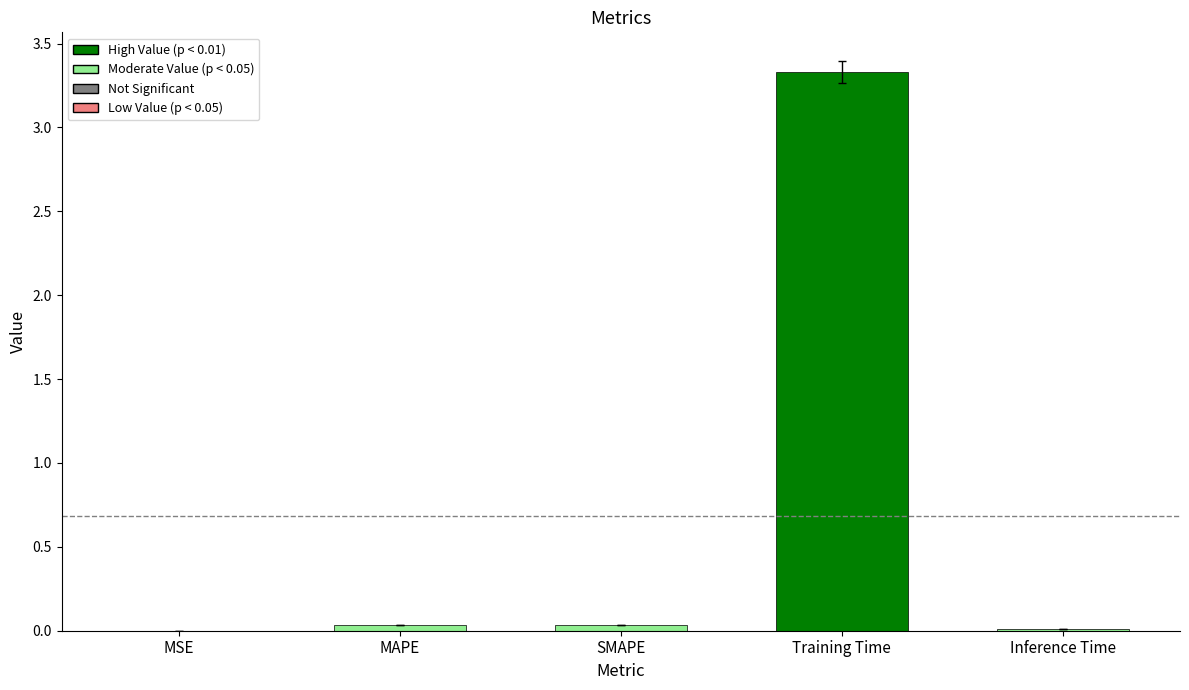

What is the greatest value displayed?

3.3